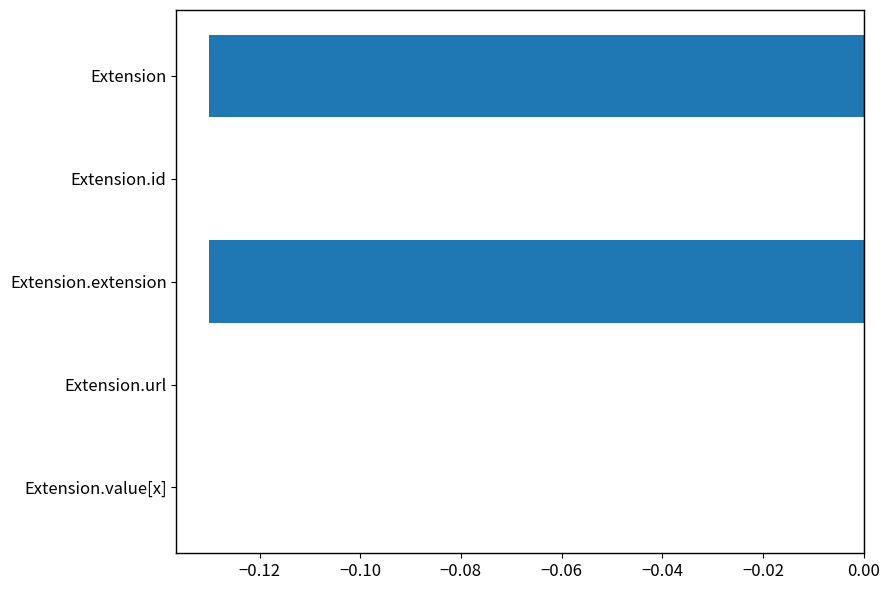

What is the sum of all values?

-0.3